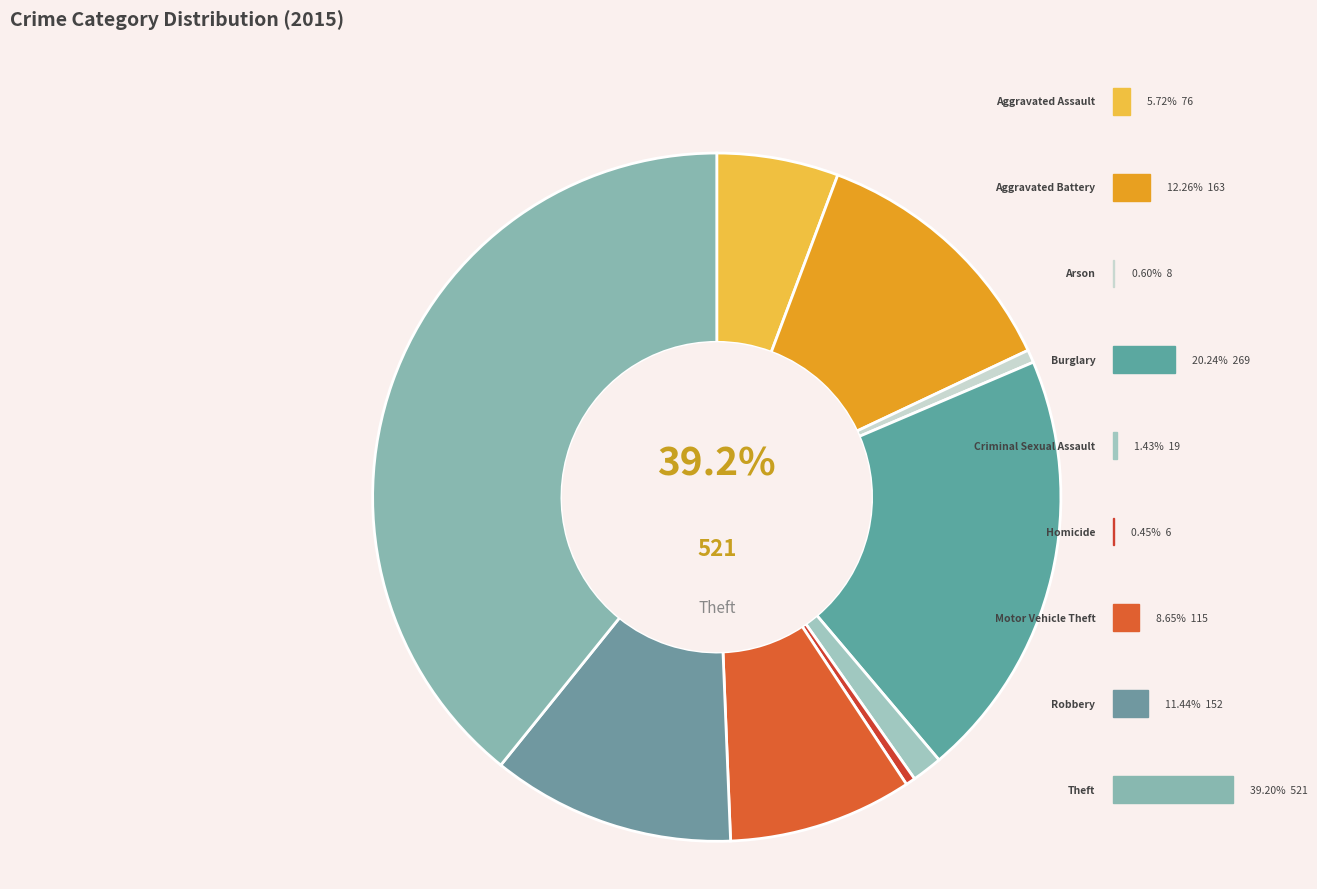

What is the largest slice in the pie chart?

Theft